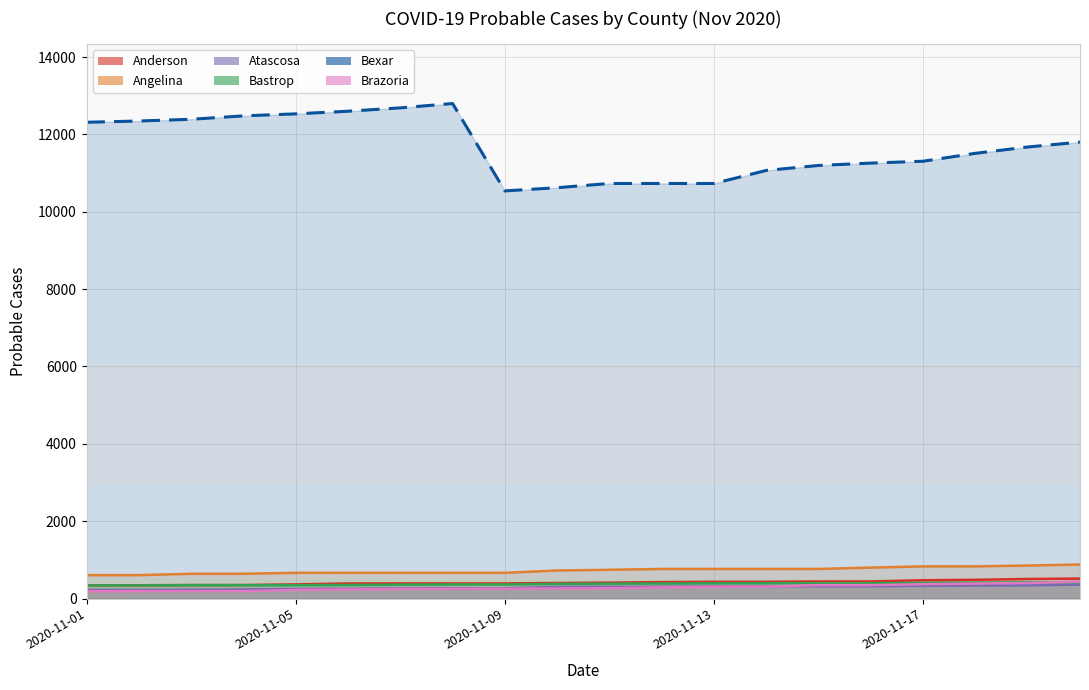

Which series has the largest range (max minus min)?

Bexar